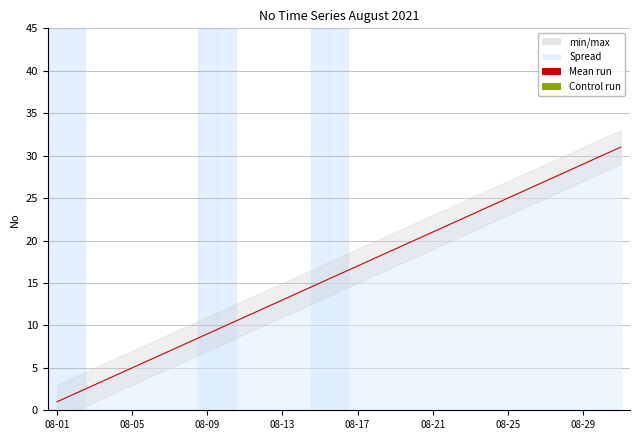

True or false: the data has more than 0 interior local peaks.

False